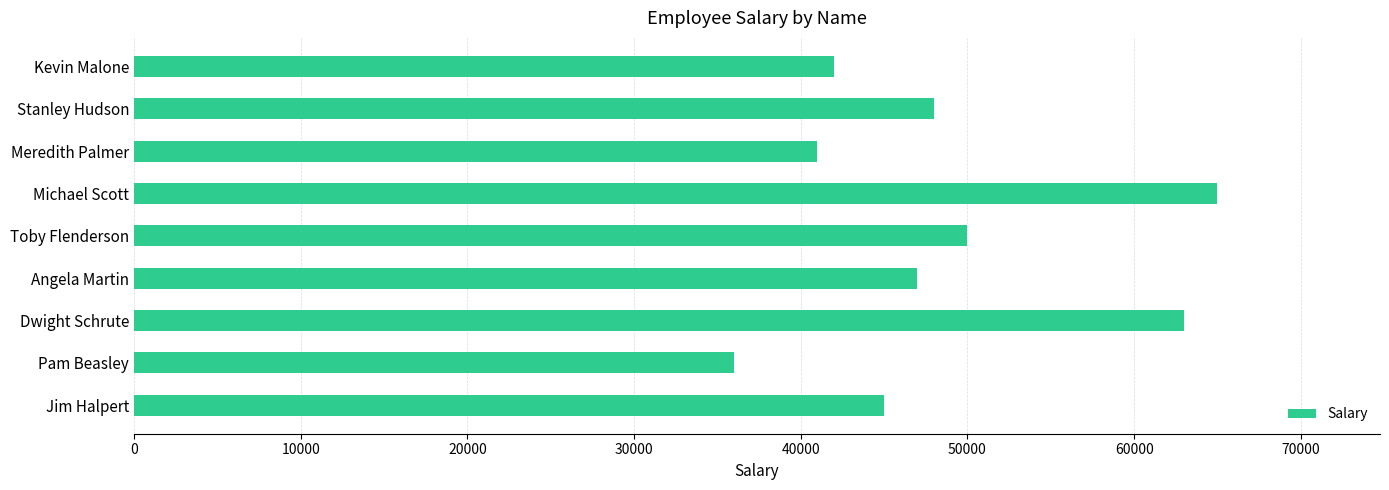

What is the sum of all values?

437000